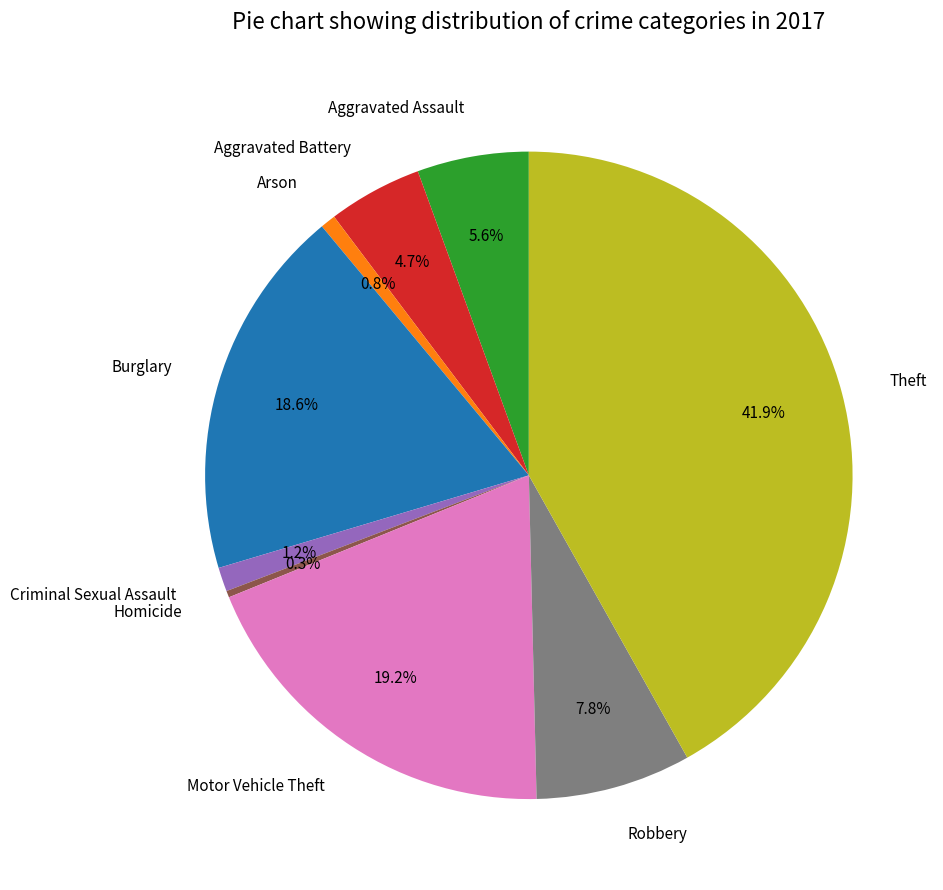

Between Criminal Sexual Assault and Aggravated Assault, which is larger?

Aggravated Assault